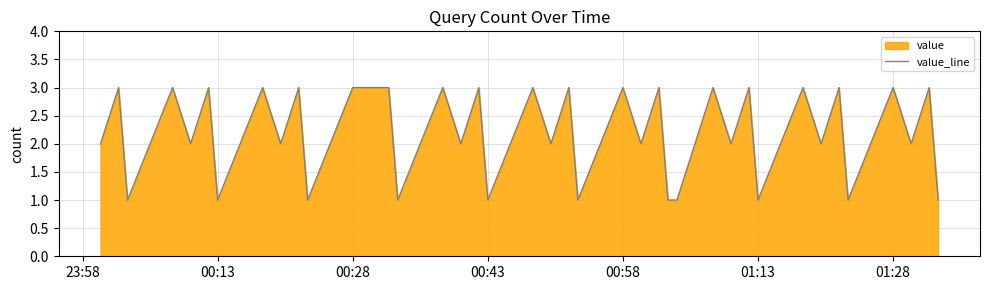

How many distinct data groups are displayed?

1